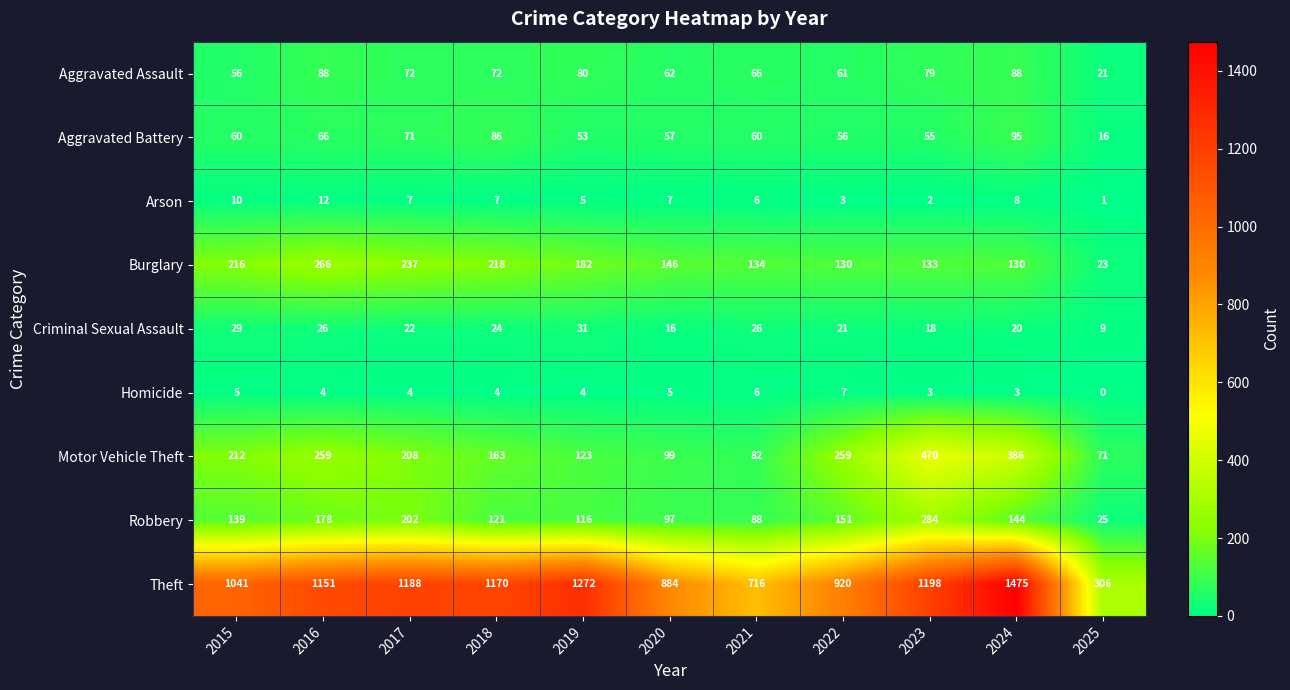

At which label does Arson first exceed 7?

2015